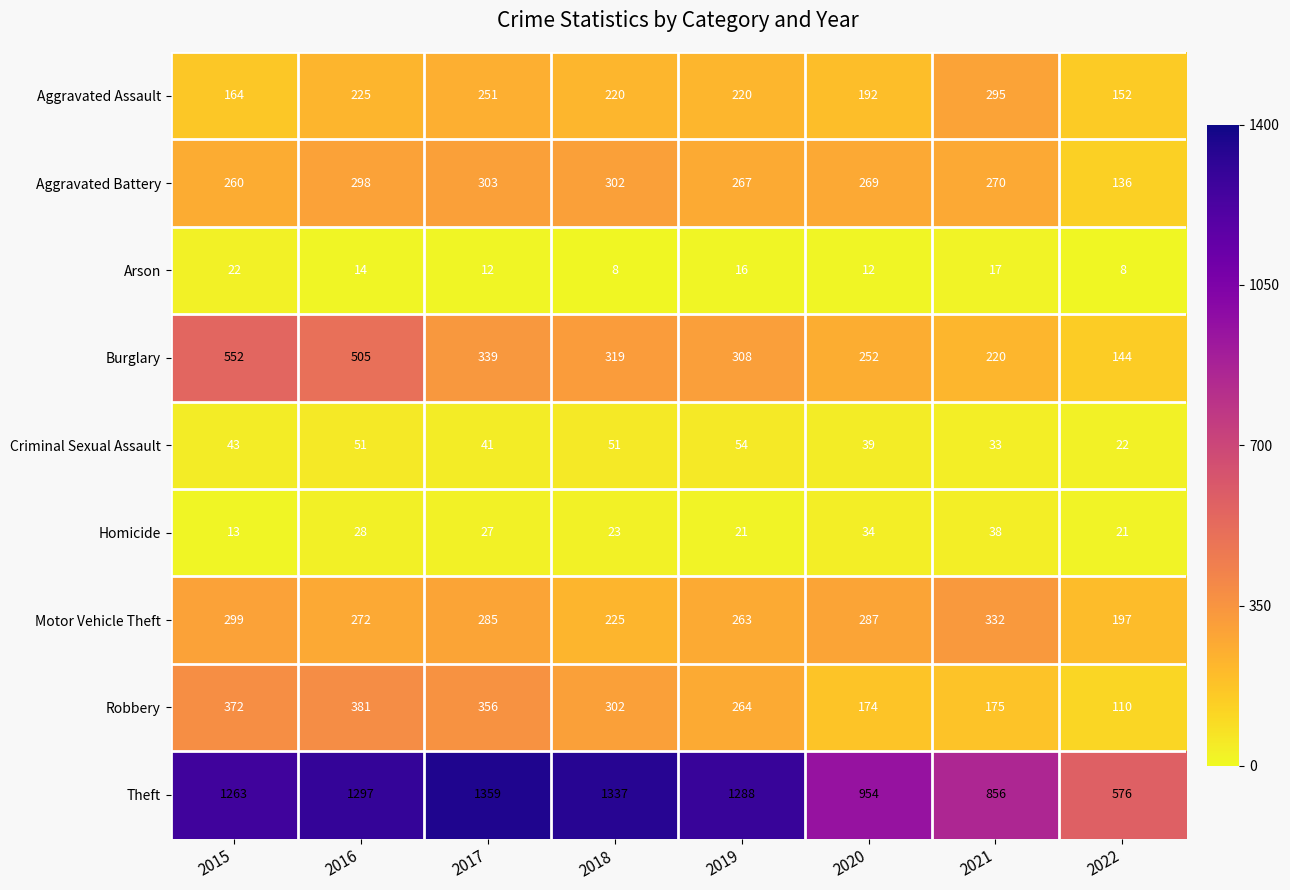

The Aggravated Battery series shows 270 at 2021. True or false?

True